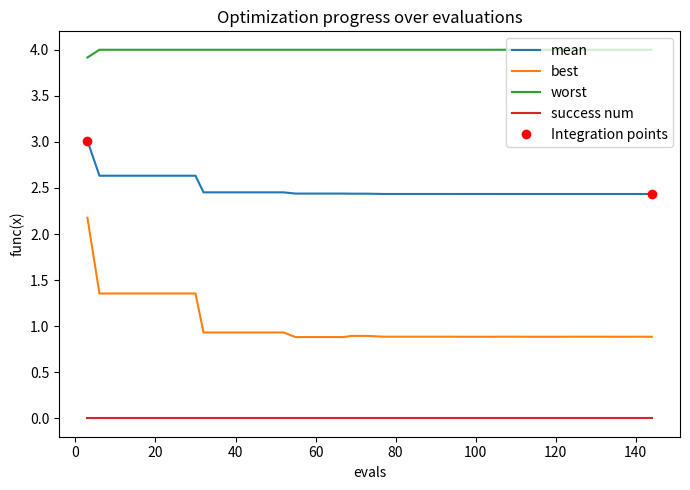

True or false: best and success num intersect in this chart.

False